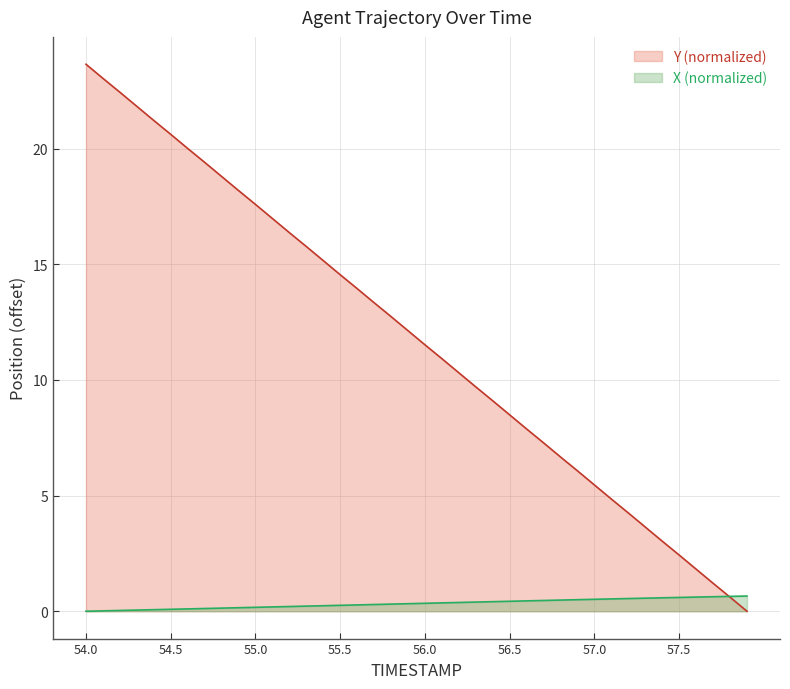

How many lines are shown in the chart?

2